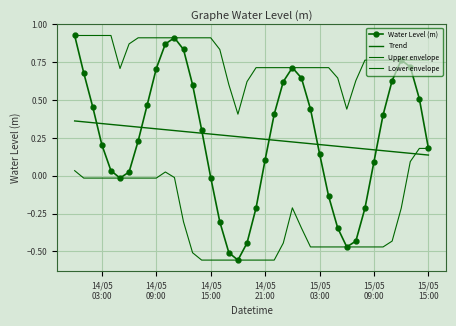

Reading right to left, extract all data points from this chart.

Water Level (m): 0.2	0.5	0.7	0.8	0.6	0.4	0.1	-0.2	-0.4	-0.5	-0.3	-0.1	0.1	0.4	0.6	0.7	0.6	0.4	0.1	-0.2	-0.4	-0.6	-0.5	-0.3	-0.0	0.3	0.6	0.8	0.9	0.9	0.7	0.5	0.2	0.0	-0.0	0.0	0.2	0.5	0.7	0.9
Trend: 0.1	0.1	0.1	0.2	0.2	0.2	0.2	0.2	0.2	0.2	0.2	0.2	0.2	0.2	0.2	0.2	0.2	0.2	0.2	0.2	0.3	0.3	0.3	0.3	0.3	0.3	0.3	0.3	0.3	0.3	0.3	0.3	0.3	0.3	0.3	0.3	0.3	0.4	0.4	0.4
Upper envelope: 0.8	0.8	0.8	0.8	0.8	0.8	0.8	0.8	0.6	0.4	0.6	0.7	0.7	0.7	0.7	0.7	0.7	0.7	0.7	0.7	0.6	0.4	0.6	0.8	0.9	0.9	0.9	0.9	0.9	0.9	0.9	0.9	0.9	0.9	0.7	0.9	0.9	0.9	0.9	0.9
Lower envelope: 0.2	0.2	0.1	-0.2	-0.4	-0.5	-0.5	-0.5	-0.5	-0.5	-0.5	-0.5	-0.5	-0.5	-0.3	-0.2	-0.4	-0.6	-0.6	-0.6	-0.6	-0.6	-0.6	-0.6	-0.6	-0.6	-0.5	-0.3	-0.0	0.0	-0.0	-0.0	-0.0	-0.0	-0.0	-0.0	-0.0	-0.0	-0.0	0.0